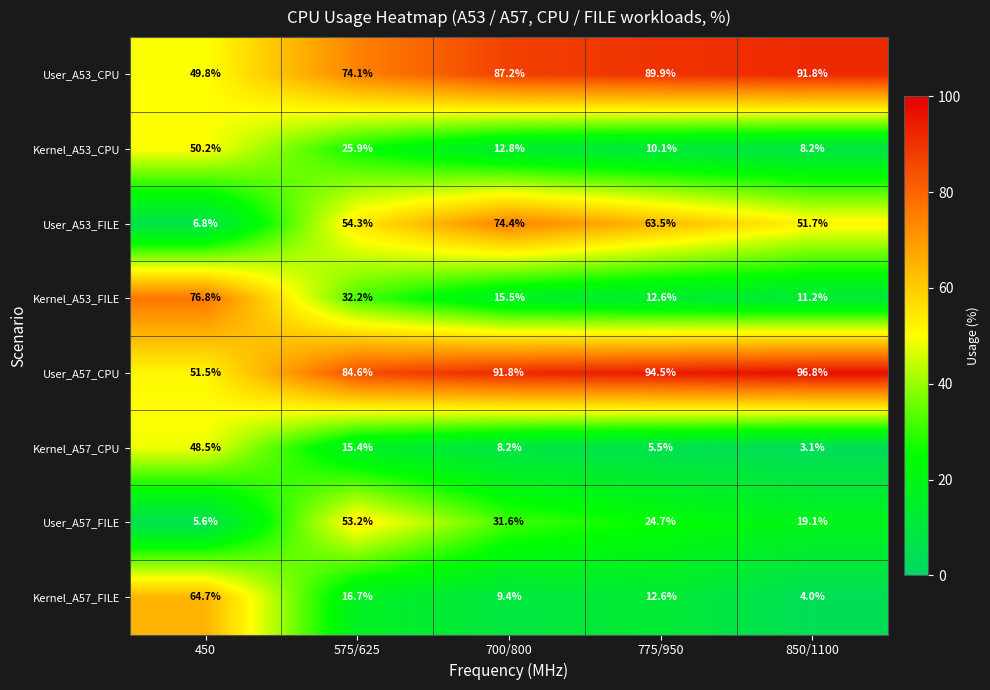

How many data points does each series have?

5